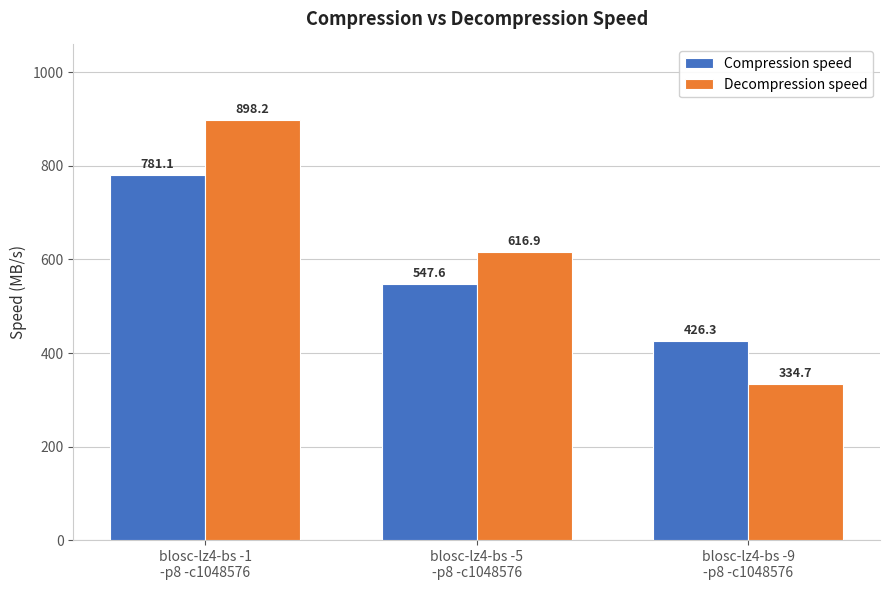

What is the spread (max minus min) of values at blosc-lz4-bs -9
-p8 -c1048576?

91.6